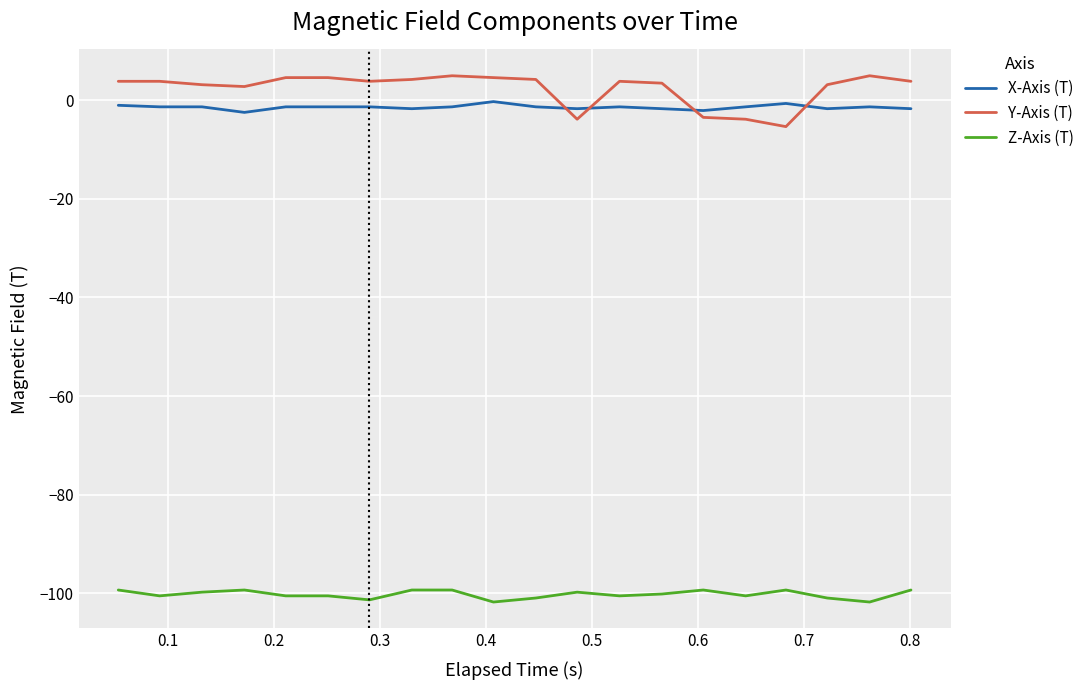

What is the difference between the maximum and minimum values in the Z-Axis (T) series?

2.4